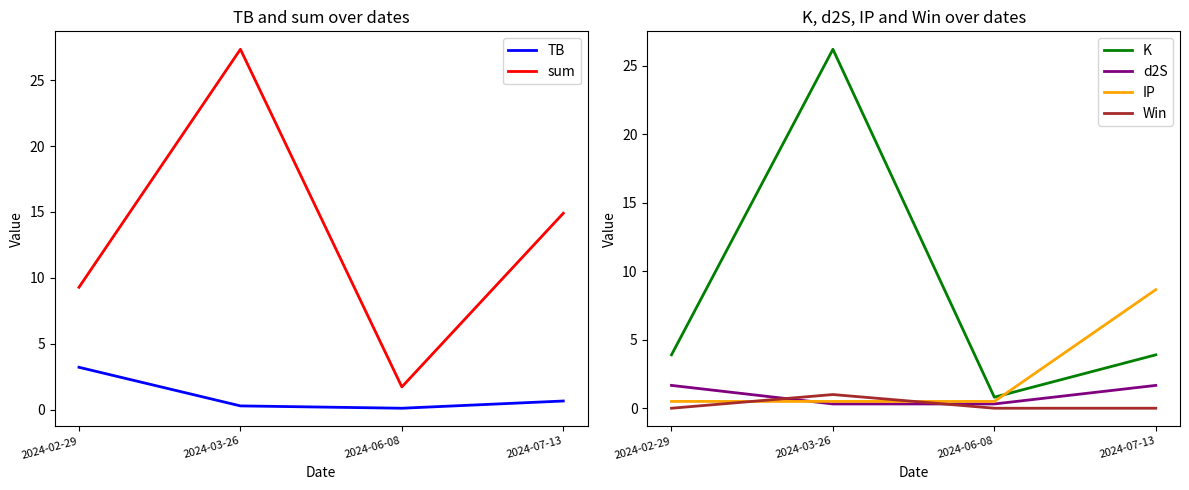

True or false: TB has a value of 5.0 at 2024-02-29.

False